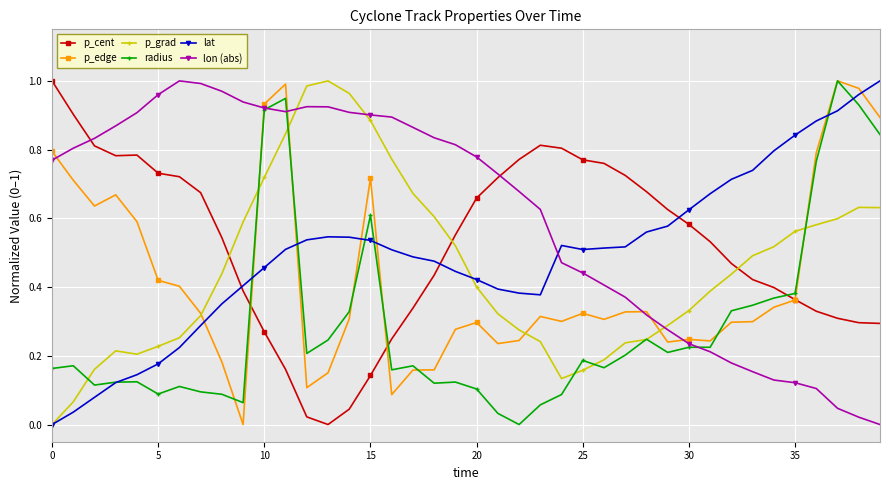

True or false: p_edge has more than 0 points higher than both neighbors.

True